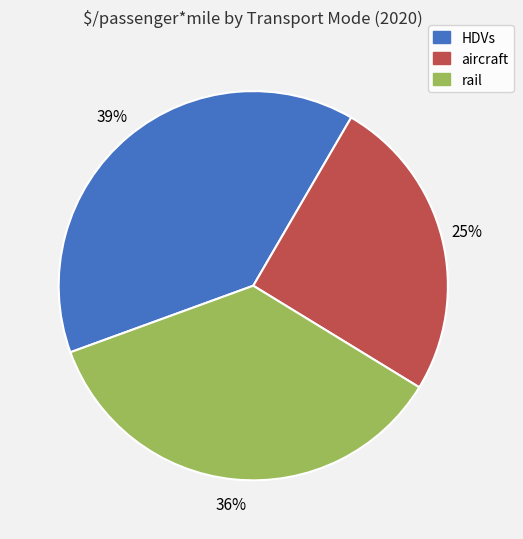

Combined, do rail and HDVs account for over 50%?

Yes